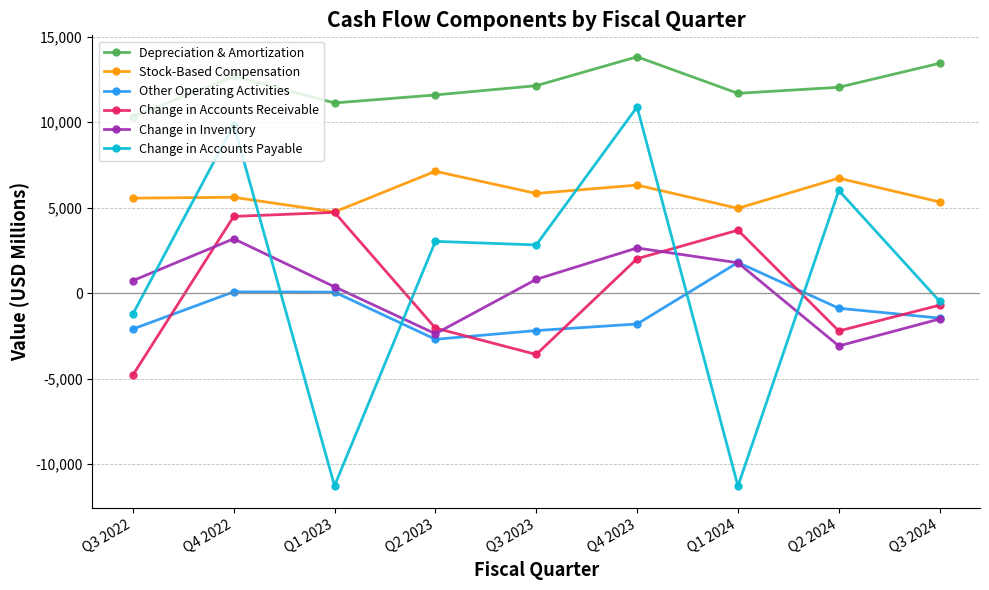

Is this an area chart (filled region under the line)?

No